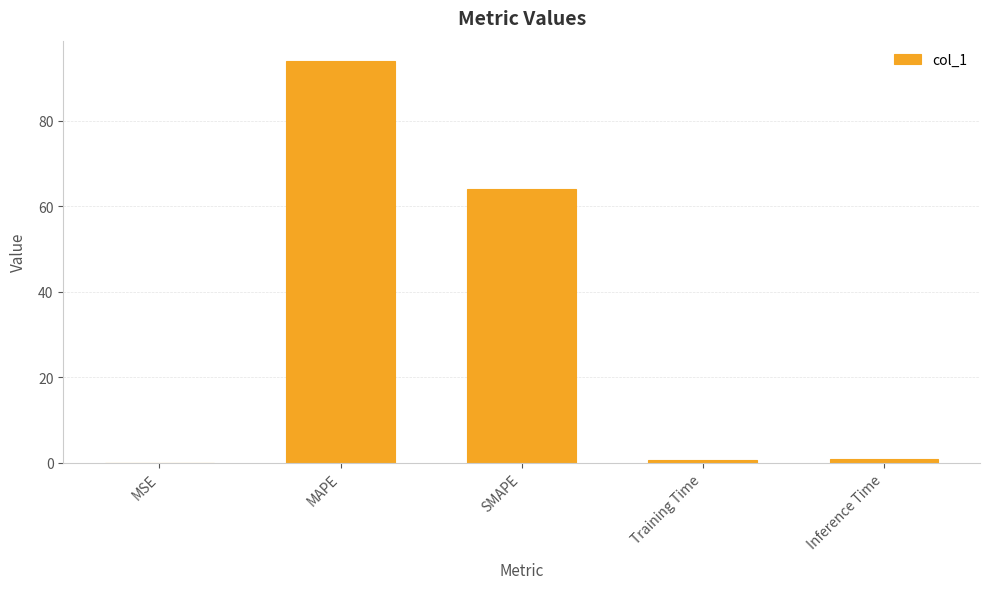

At which category does the chart reach its peak across all series?

MAPE